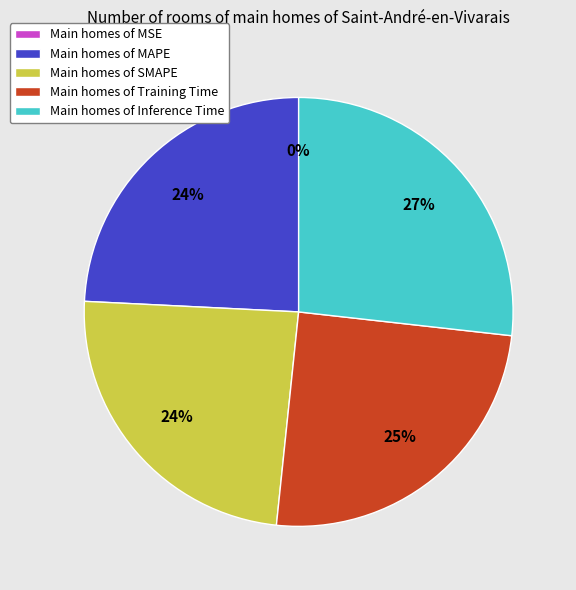

To the nearest percent, what percentage of the pie is Main homes of SMAPE?

24%